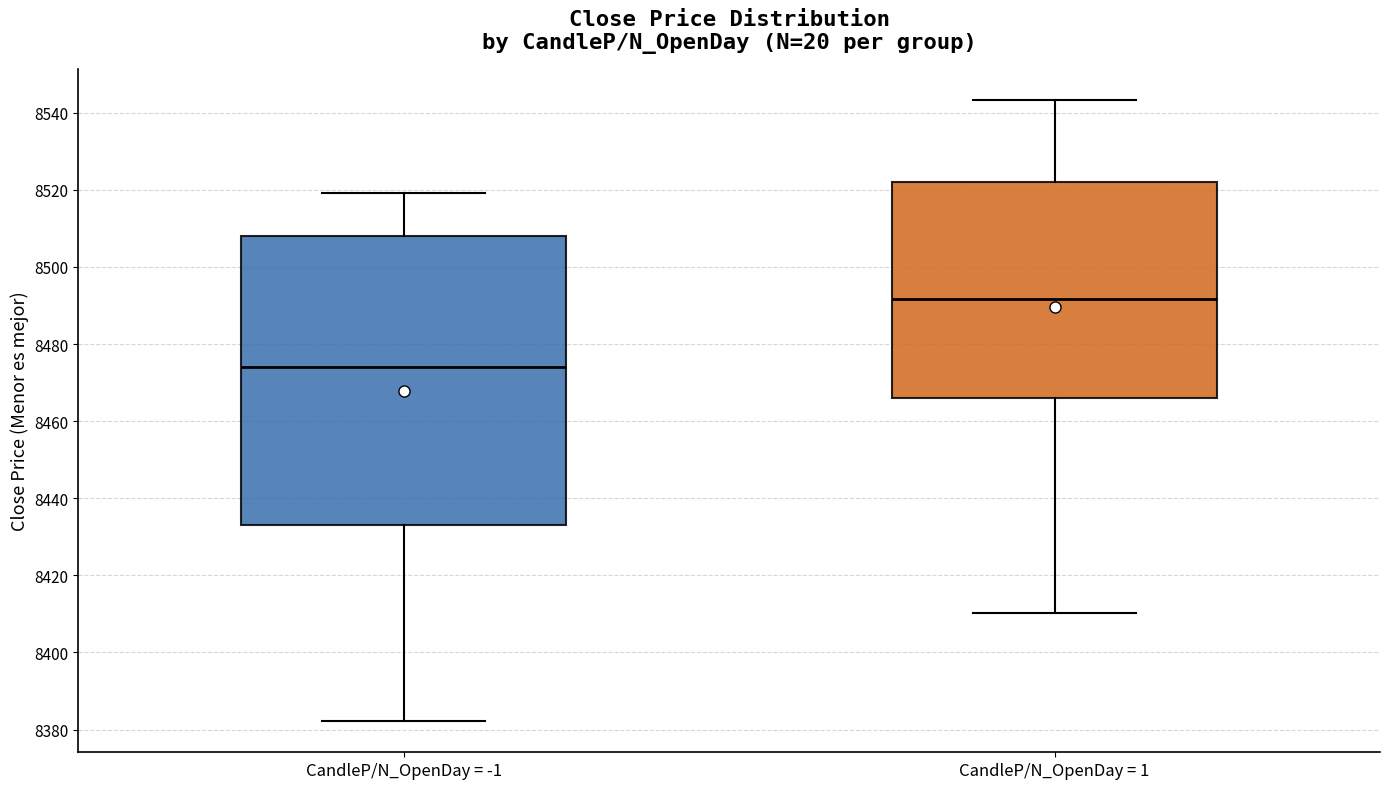

Where does the median line of the box for CandleP/N_OpenDay = 1 sit on the y-axis? The values are not printed on the chart, so give them approximately, as read against the axis.

8492